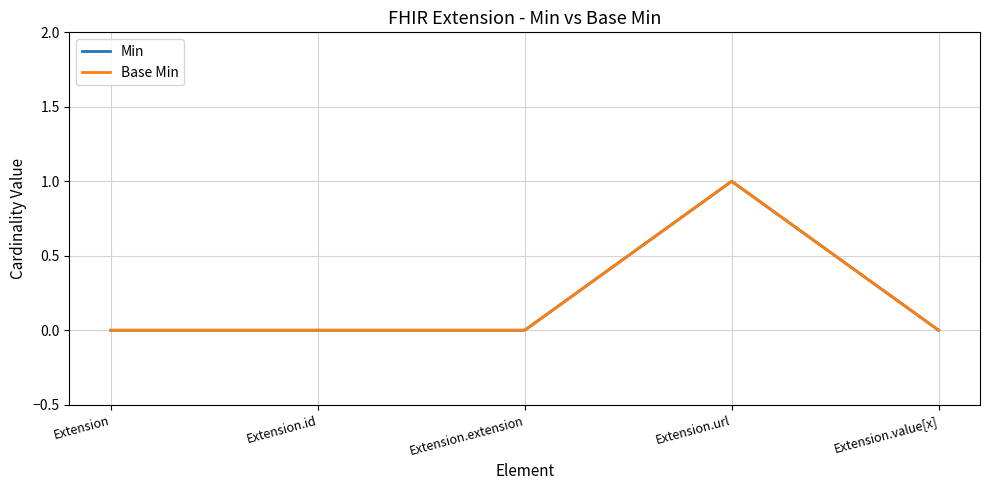

The value of Min at Extension.url is 2. True or false?

False